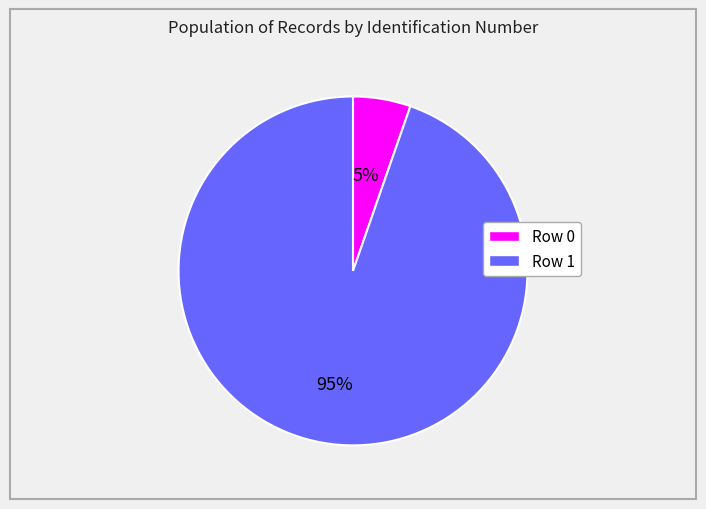

Combined, do 5% and 95% account for over 50%?

Yes